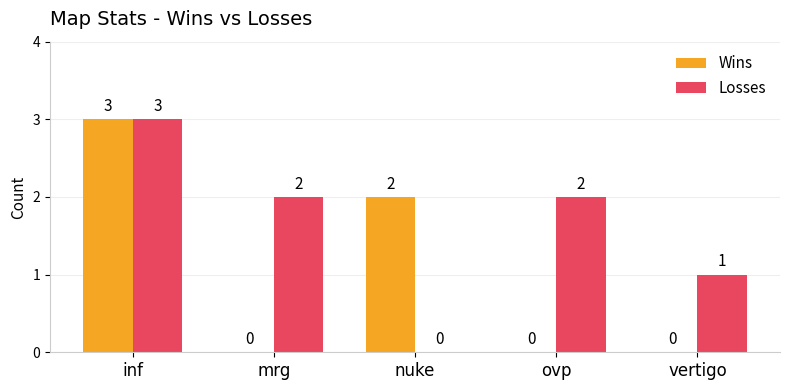

Which series changed the most between mrg and vertigo?

Losses